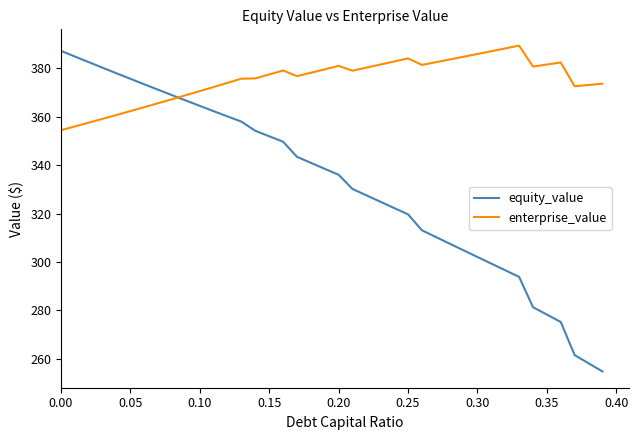

Which series has the largest total across all categories?

enterprise_value